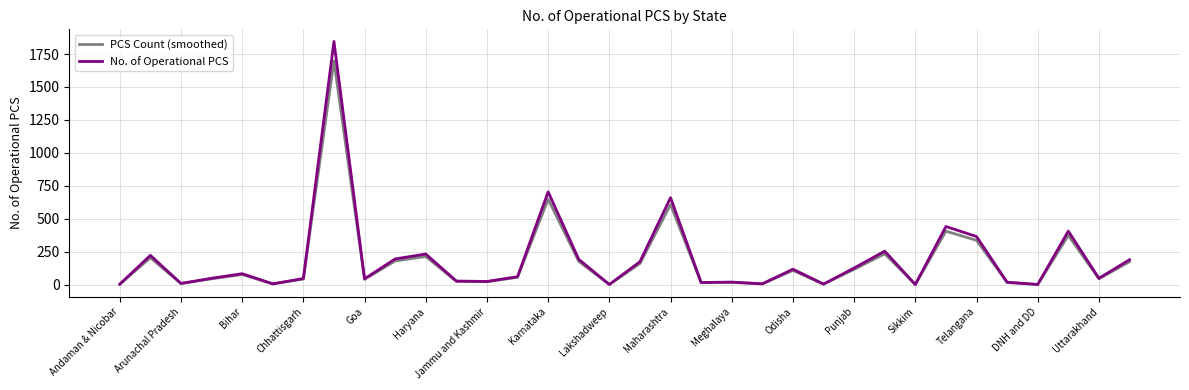

Which series has the largest range (max minus min)?

No. of Operational PCS